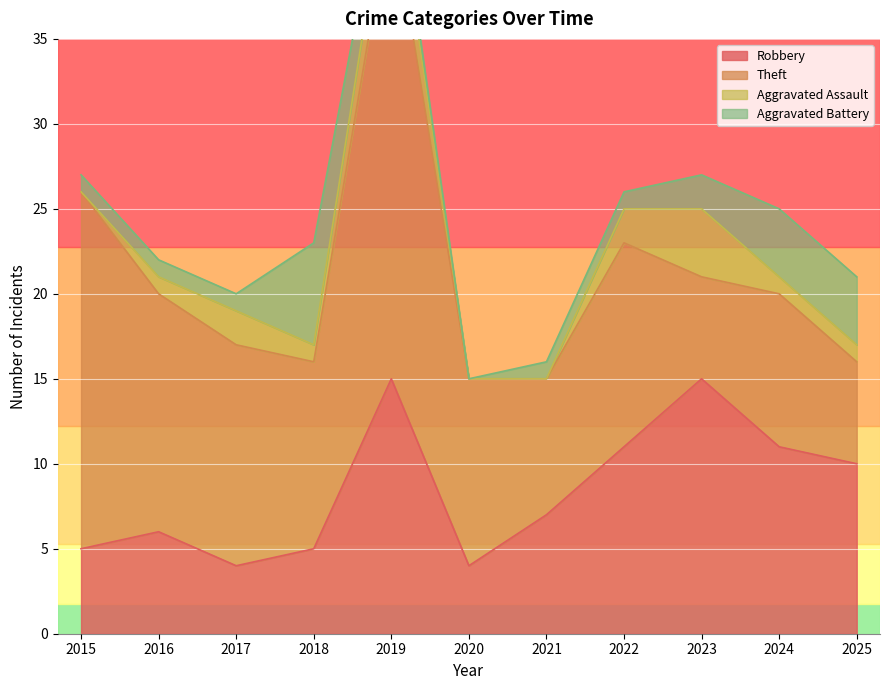

Reading right to left, what are all the values shown in this chart?

Robbery: 10	11	15	11	7	4	15	5	4	6	5
Theft: 6	9	6	12	8	11	28	11	13	14	21
Aggravated Assault: 1	1	4	2	0	0	3	1	2	1	0
Aggravated Battery: 4	4	2	1	1	0	1	6	1	1	1